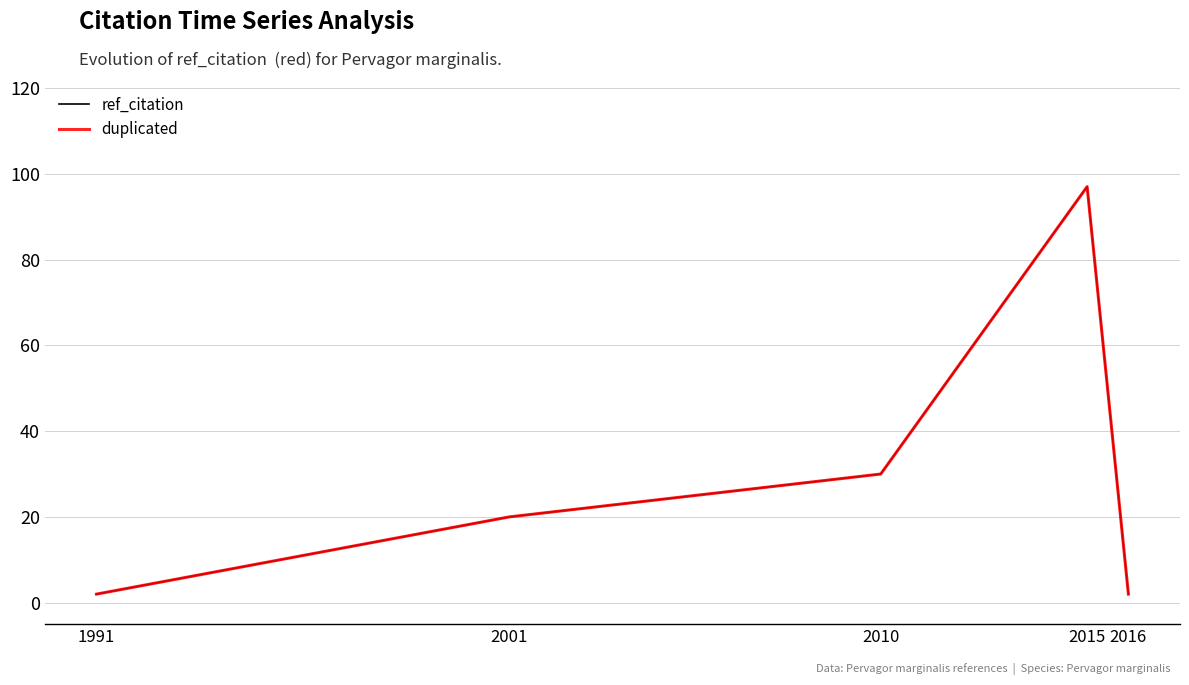

Does the chart display data point markers on the line(s)?

No